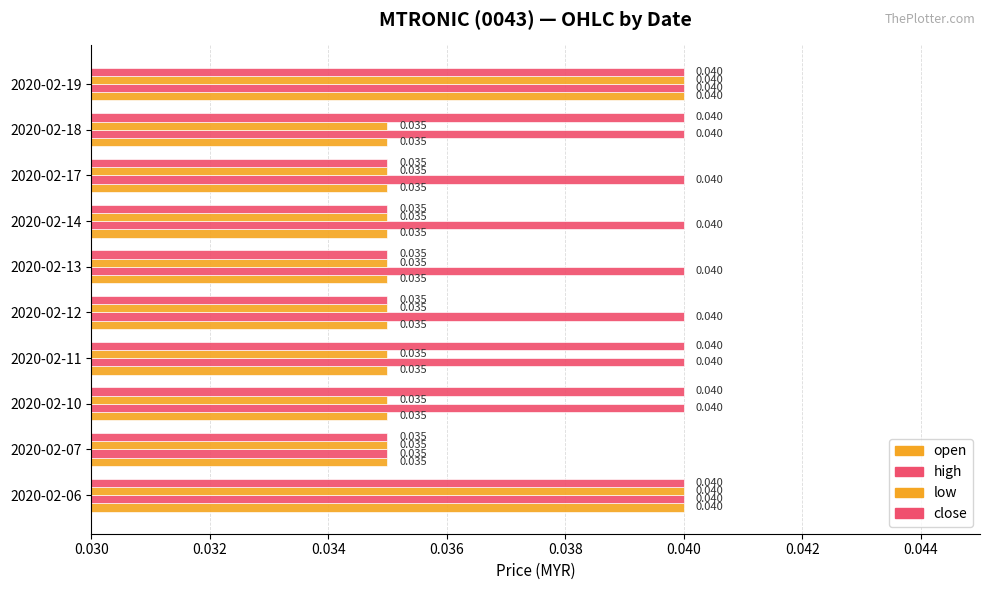

How many data points does each series have?

10